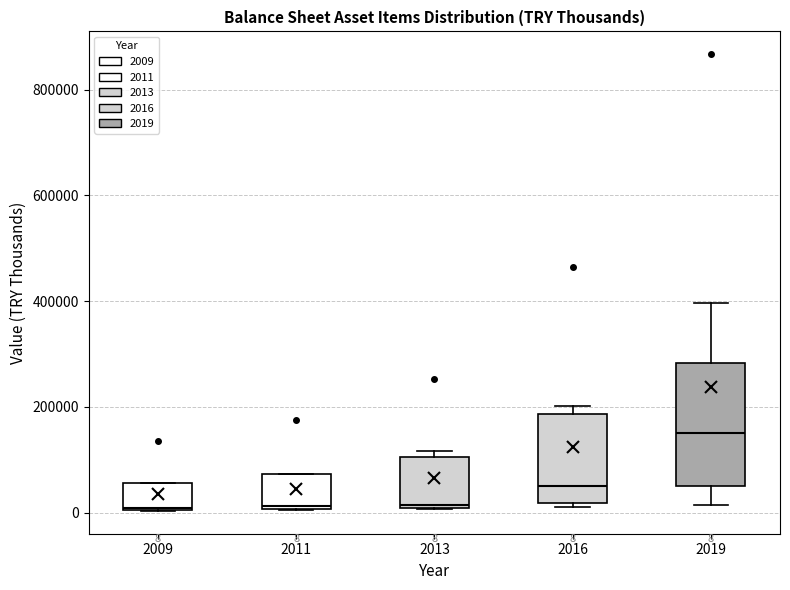

Which box has the highest median line?

2019